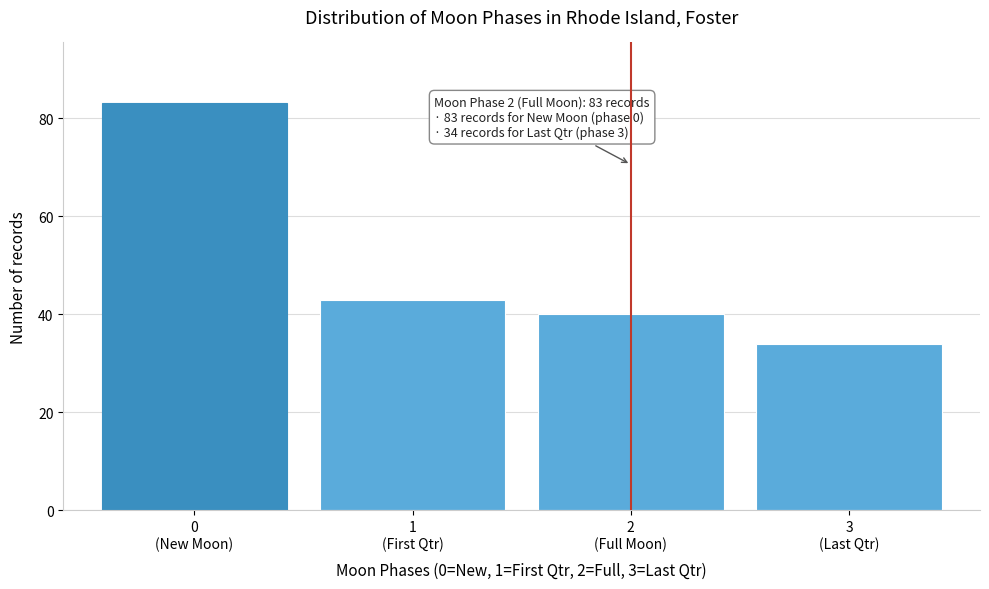

Reading right to left, extract all data points from this chart.

34	40	43	83